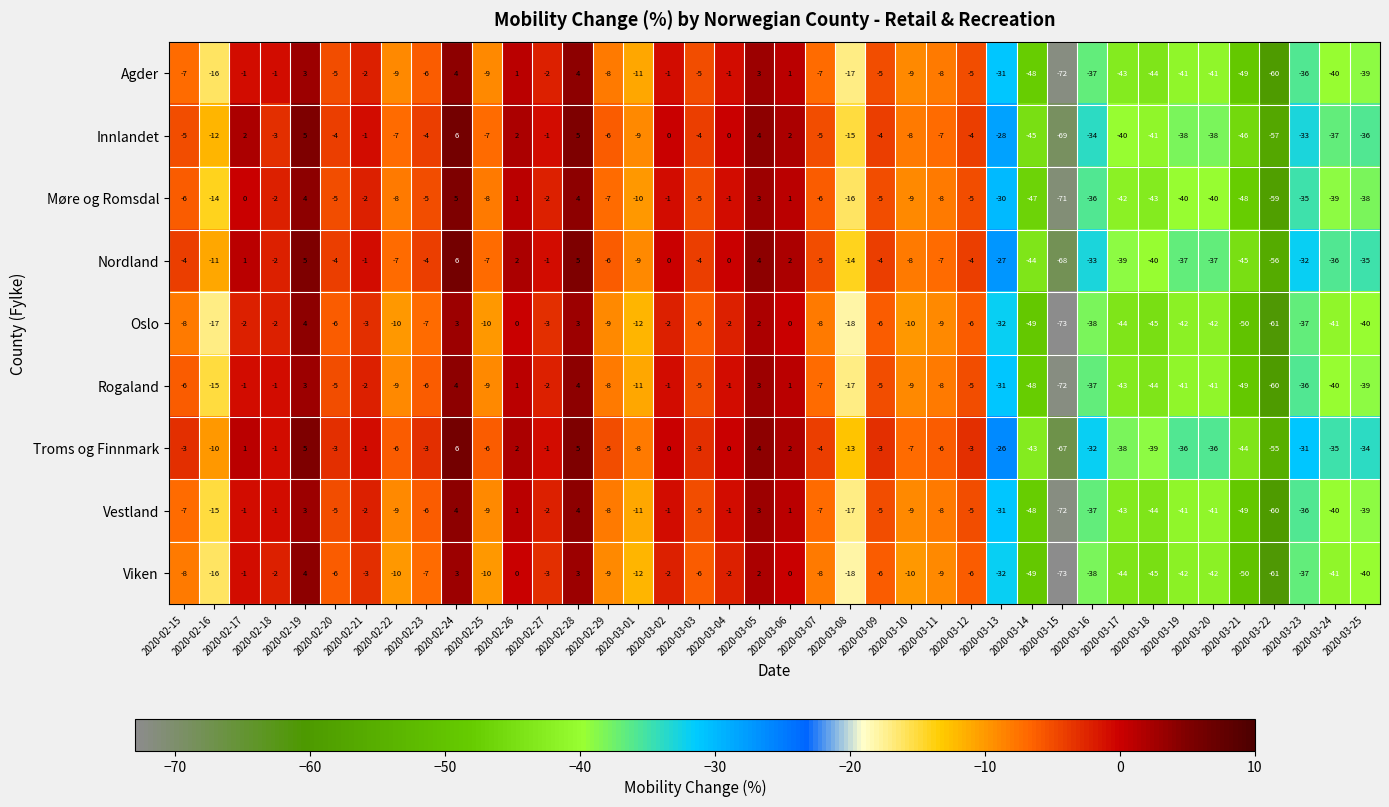

What is the sum of the Troms og Finnmark values at 2020-02-28 and 2020-03-17?

-33